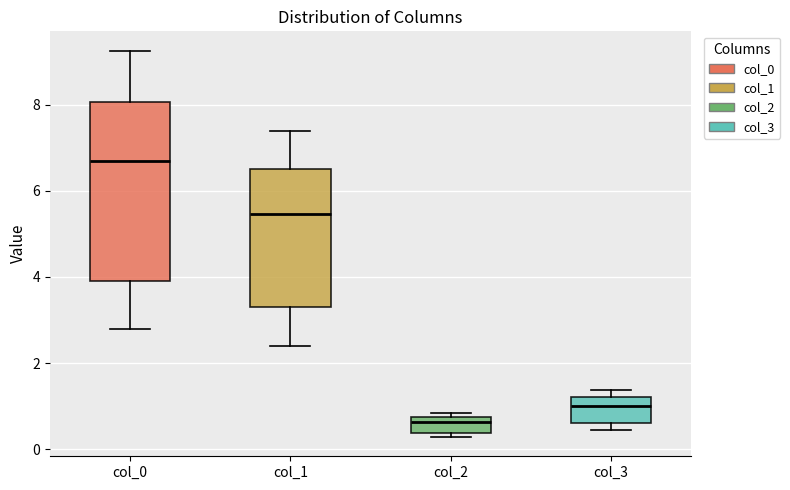

Reading left to right, transcribe this box plot: for each box, give where its median line is, the range the box spans, and where its two whiskers end, as read against the y-axis. The values are not printed on the chart, so give them approximately, as read against the axis.

col_0: median 6.6, box 4.0 to 8.0, whiskers 2.8 to 9.2
col_1: median 5.4, box 3.4 to 6.6, whiskers 2.4 to 7.4
col_2: median 0.6, box 0.4 to 0.8, whiskers 0.2 to 0.8 (just above the box's upper edge)
col_3: median 1.0, box 0.6 to 1.2, whiskers 0.4 to 1.4